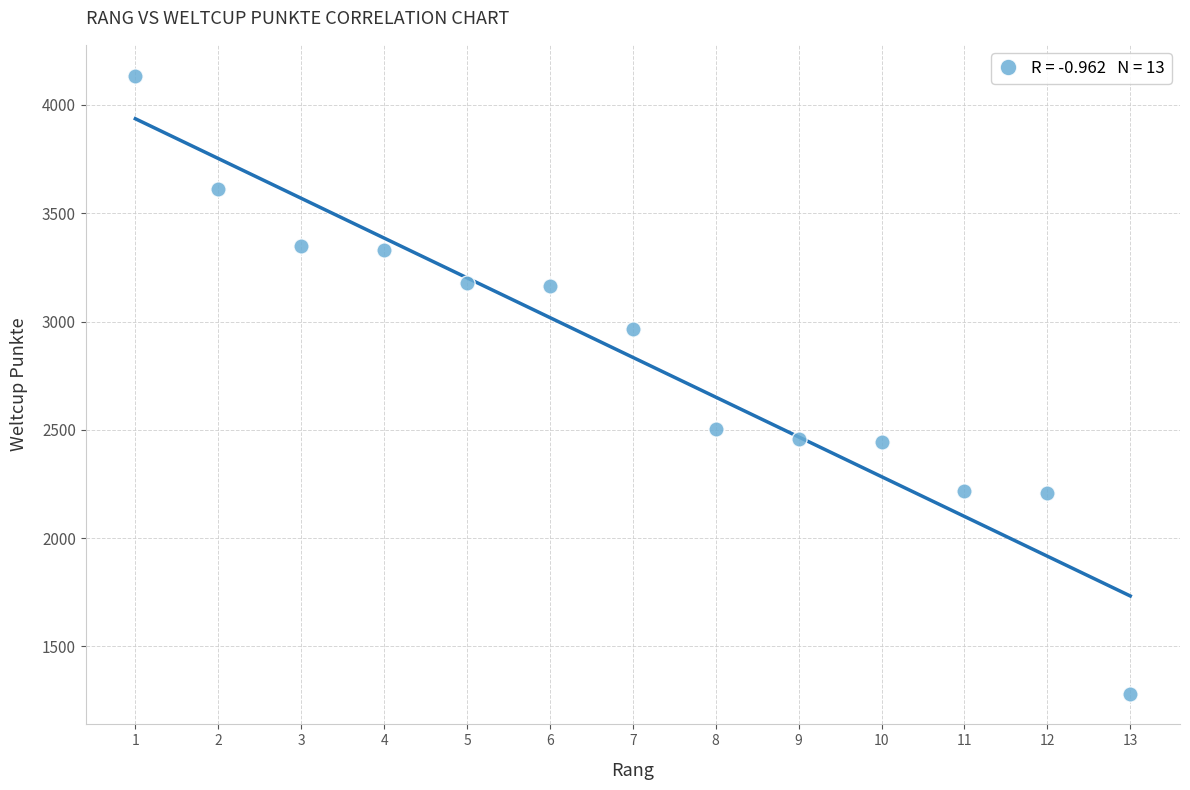

What is the range of X values (max minus min)?

12